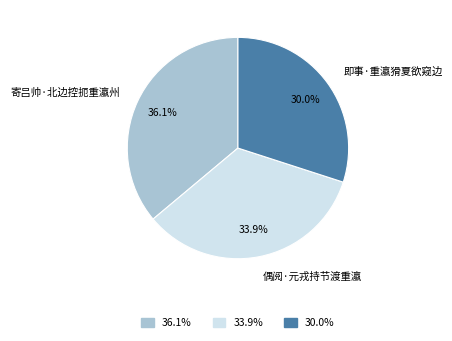

Which slice is the largest?

寄吕帅·北边控扼重瀛州